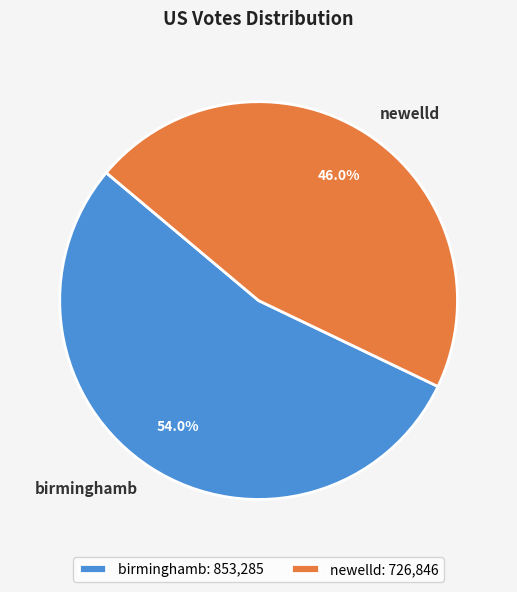

To the nearest percent, what is the combined percentage of birminghamb and newelld?

100%